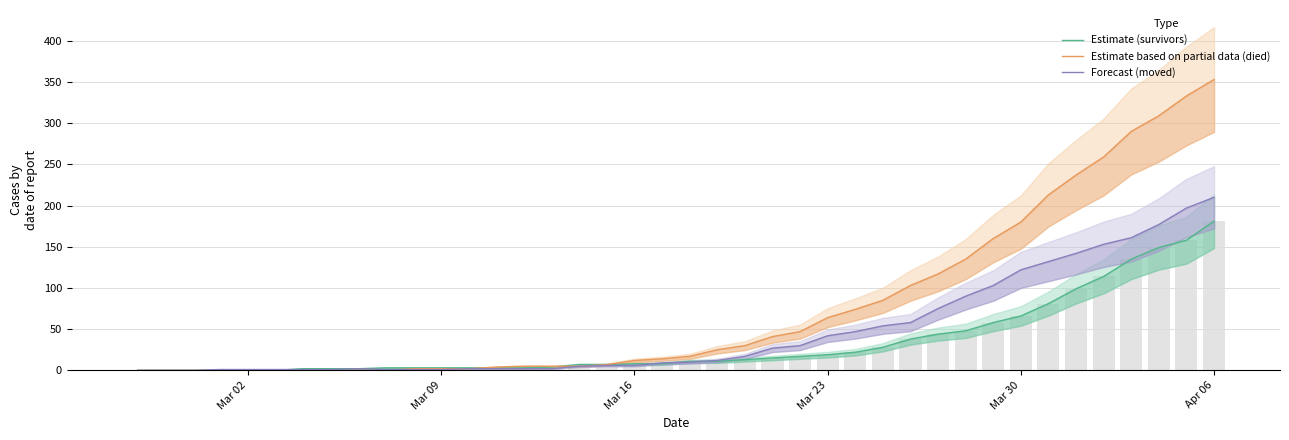

What is the greatest value displayed?

353